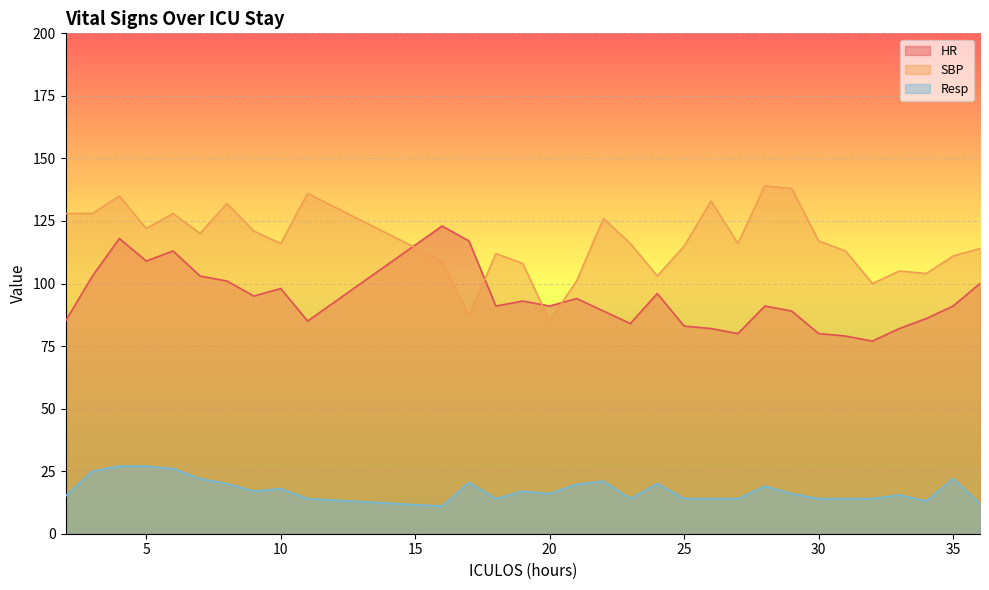

Where is the first local maximum for HR?

4